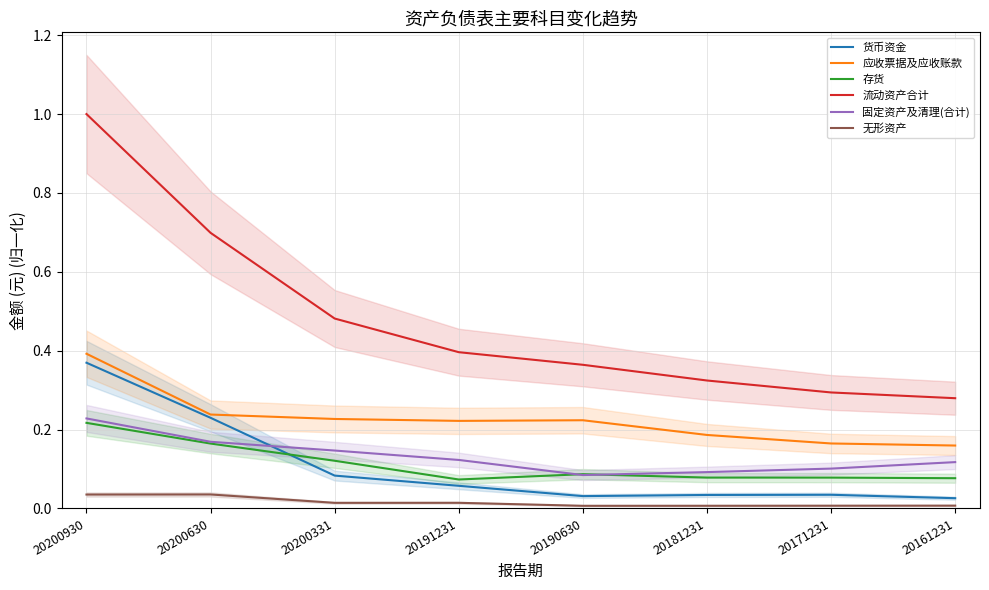

True or false: 无形资产 and 固定资产及清理(合计) cross at least once.

False